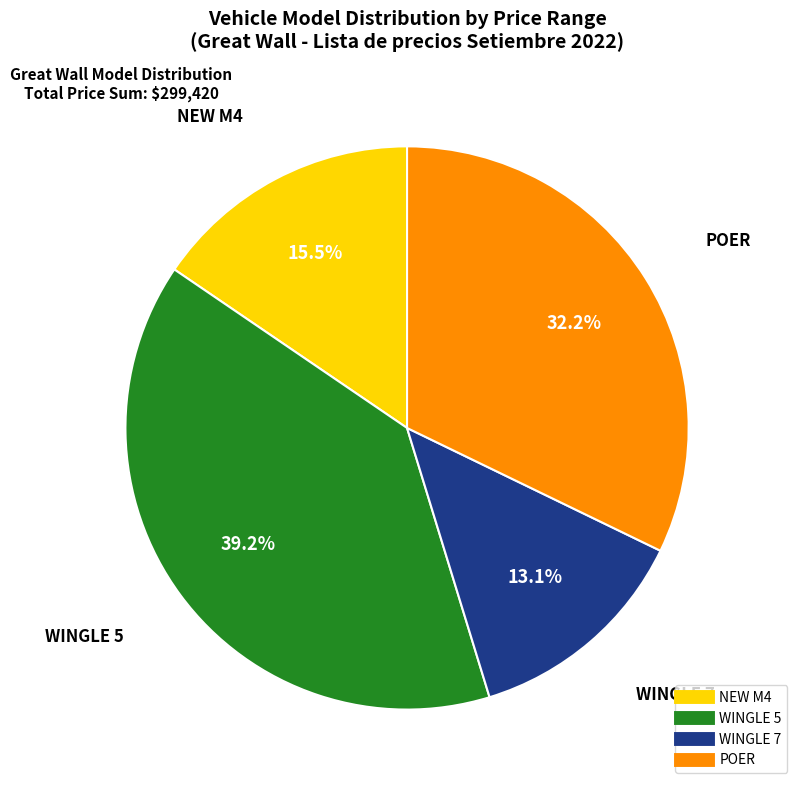

Is there any slice that represents more than half of the pie?

No